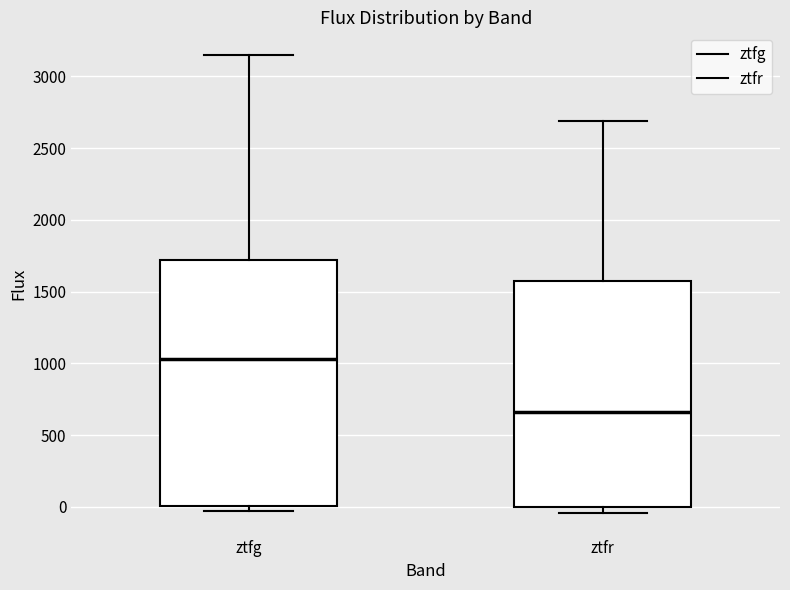

Reading left to right, read every box against the y-axis: the position of its median line, the range the box covers, and the ends of its whiskers. The values are not printed on the chart, so give them approximately, as read against the axis.

ztfg: median 1050, box 0 to 1700, whiskers 0 (just below the box's lower edge) to 3150
ztfr: median 650, box 0 to 1550, whiskers -50 to 2700